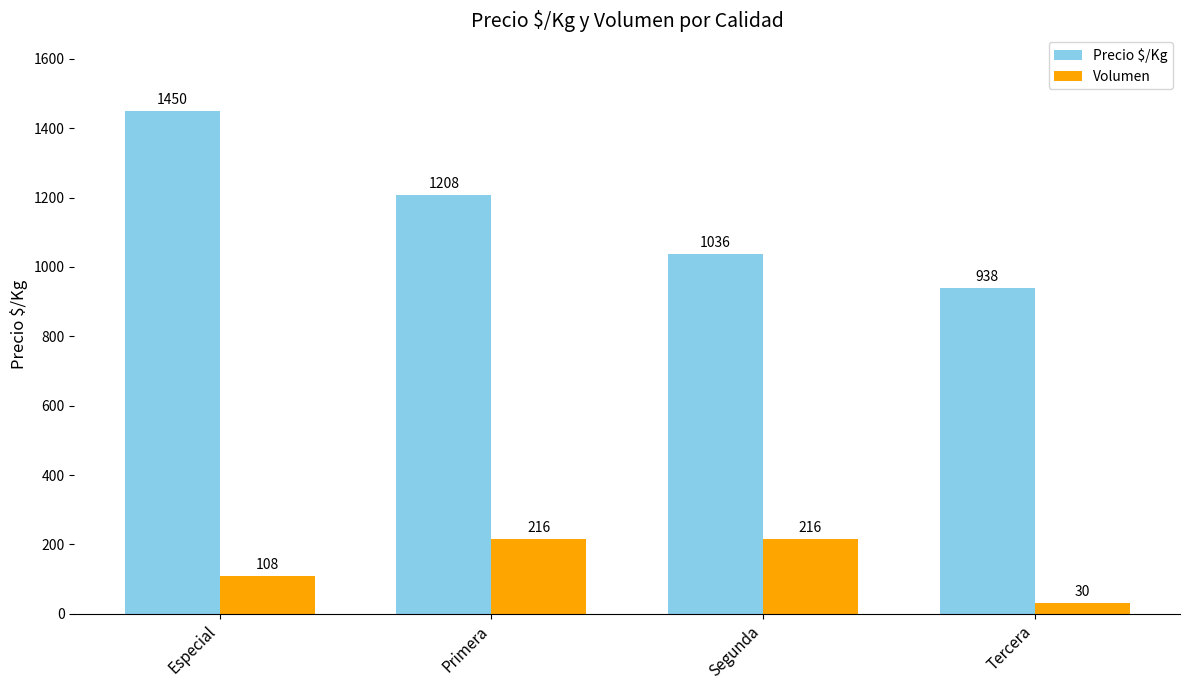

What is the value of the Precio $/Kg bar at the 2nd from the left?

1208